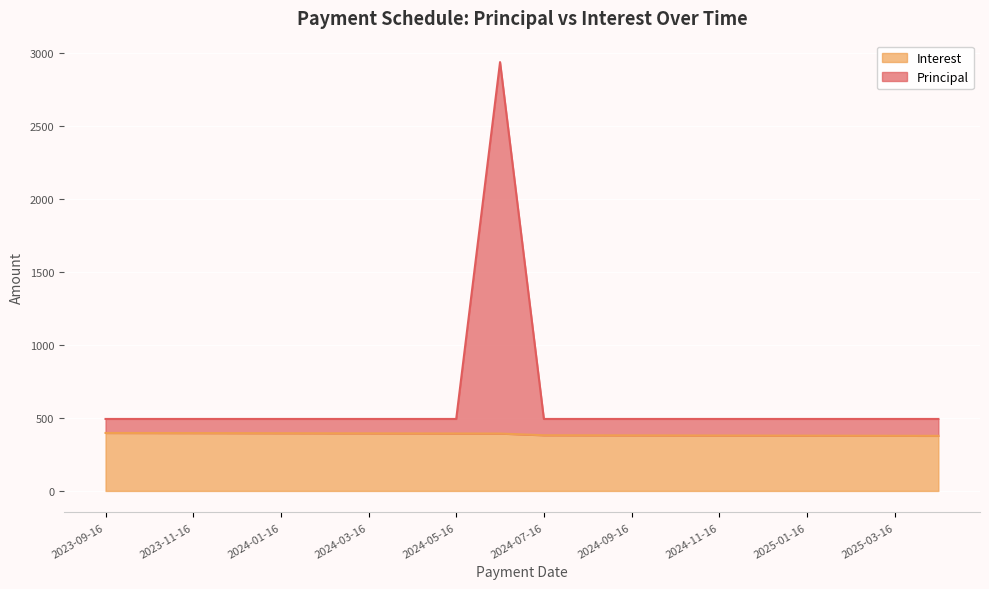

Reading left to right, what are all the values shown in this chart?

Principal: 492.7	492.7	492.7	492.7	492.7	492.7	492.7	492.7	492.7	2935.4	492.7	492.7	492.7	492.7	492.7	492.7	492.7	492.7	492.7	492.7
Interest: 396.9	396.4	396.0	395.6	395.1	394.7	394.2	393.8	393.3	392.9	381.2	380.8	380.3	379.9	379.4	379.0	378.5	378.0	377.6	377.1